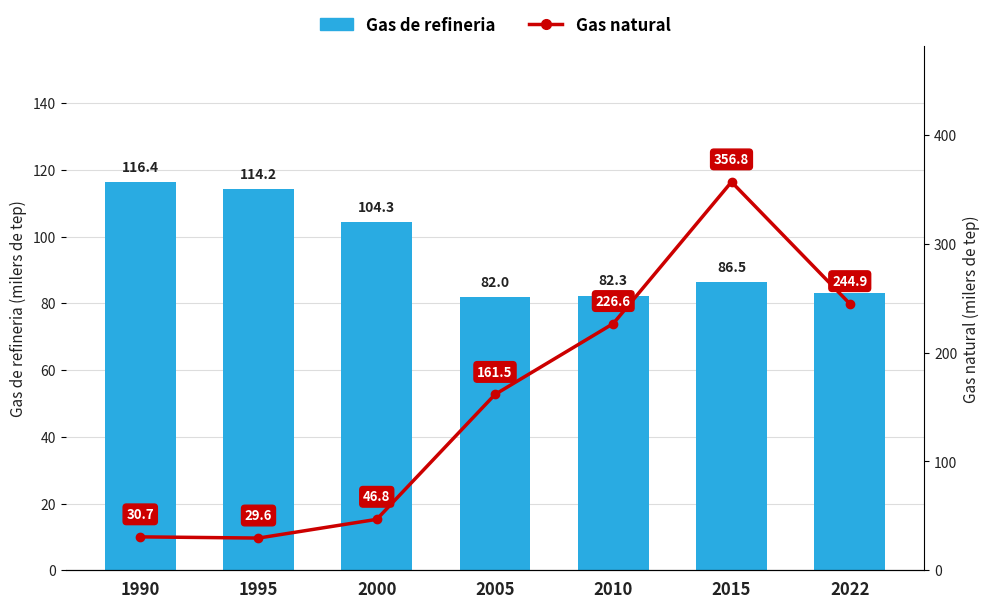

Rank the series by their average value, from highest to lowest.

Gas natural, Gas de refineria